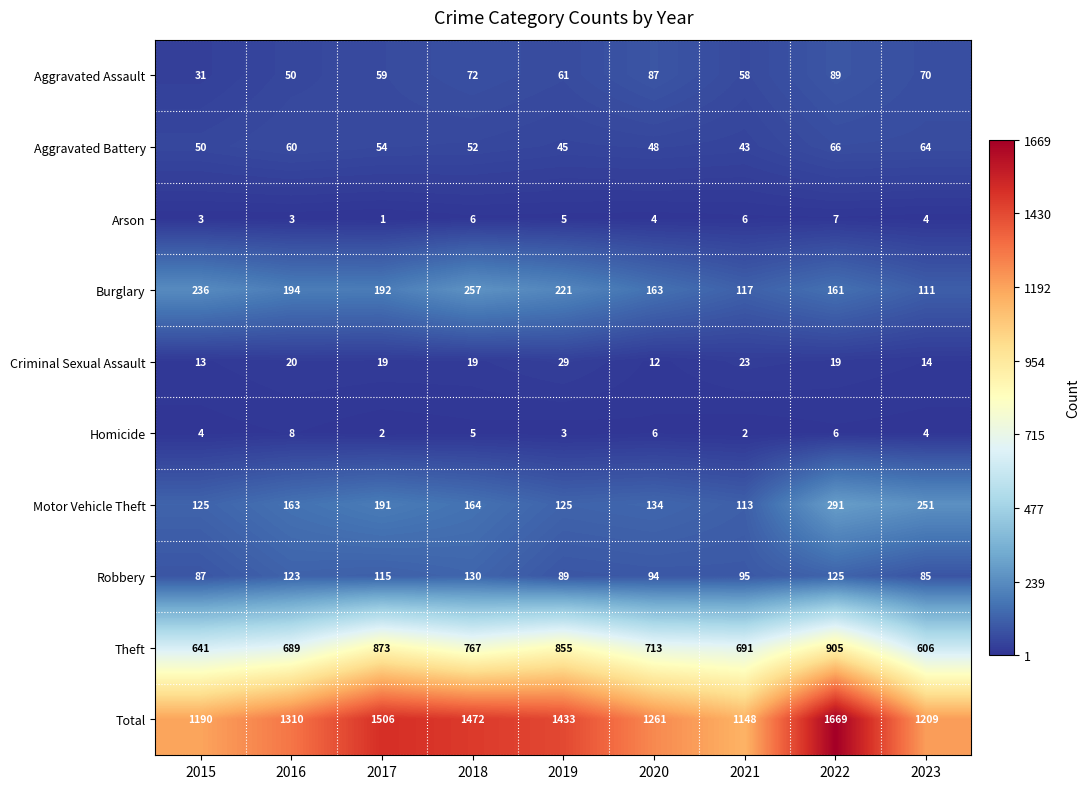

At which category does the chart reach its minimum across all series?

2017